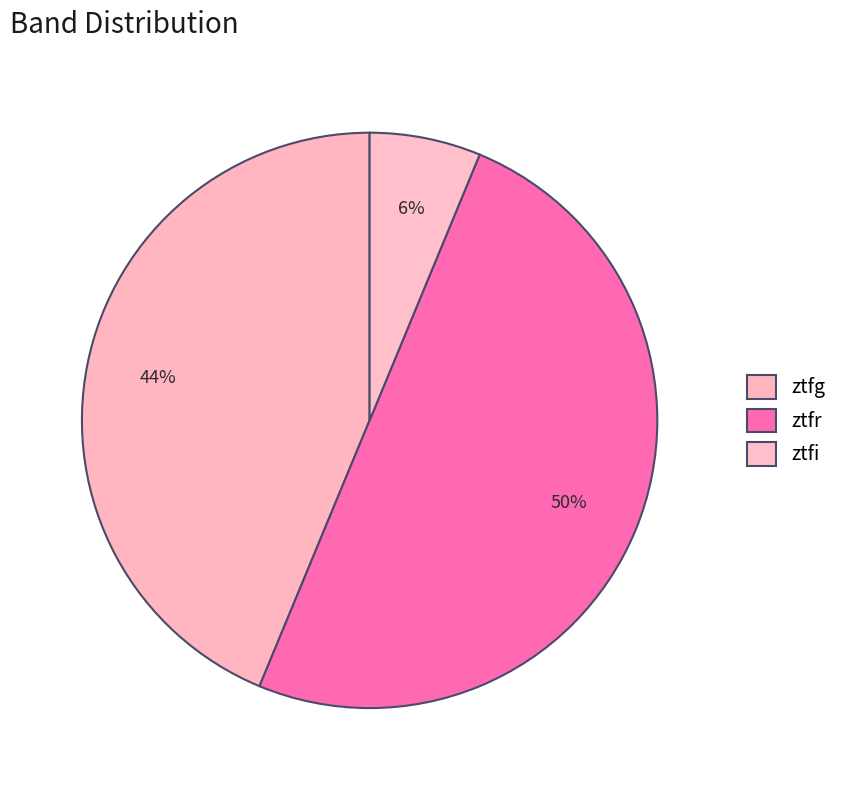

To the nearest percent, what percentage of the pie is ztfr?

50%